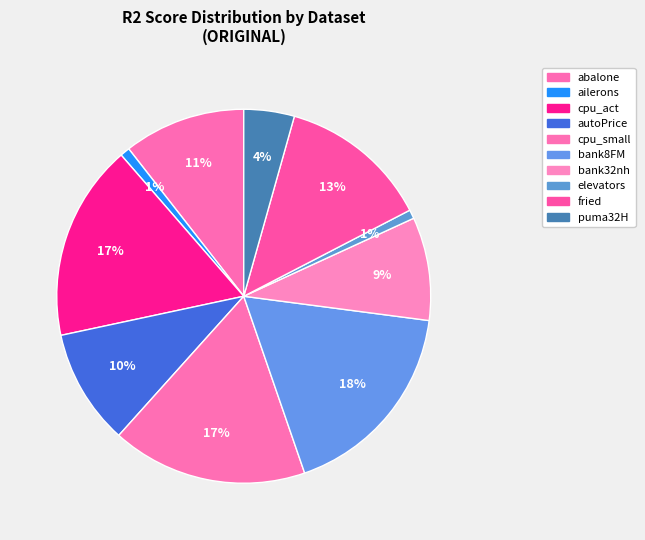

Does abalone represent more than half of the total?

No